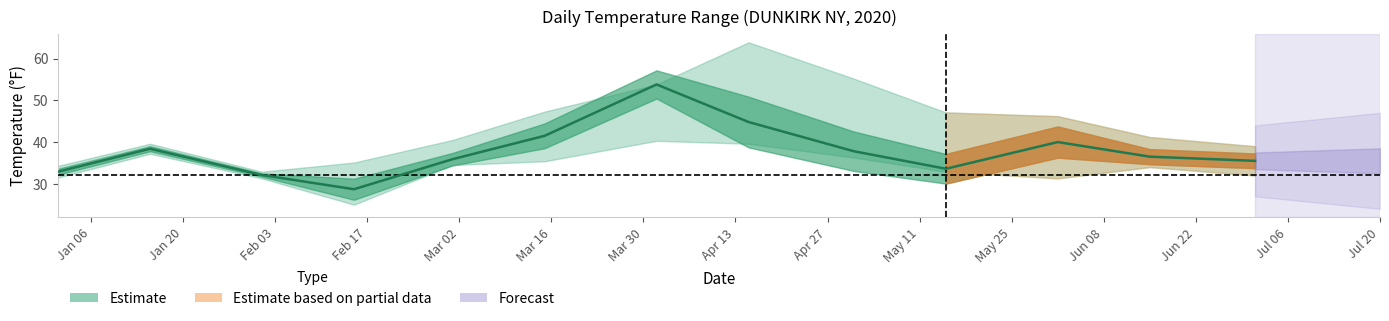

Reading left to right, list all the values displayed in this chart.

32.9	38.4	32.1	28.7	35.9	41.5	53.8	44.8	37.8	33.6	40.0	36.5	35.5